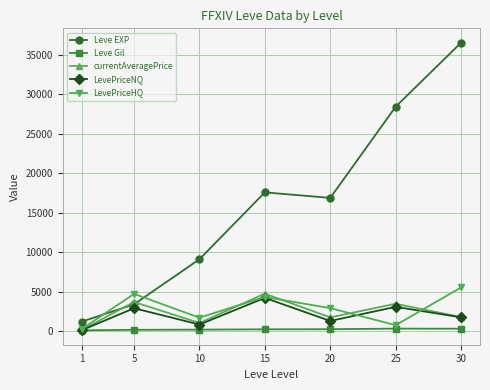

What is the sum of all Leve EXP values?

113039.2